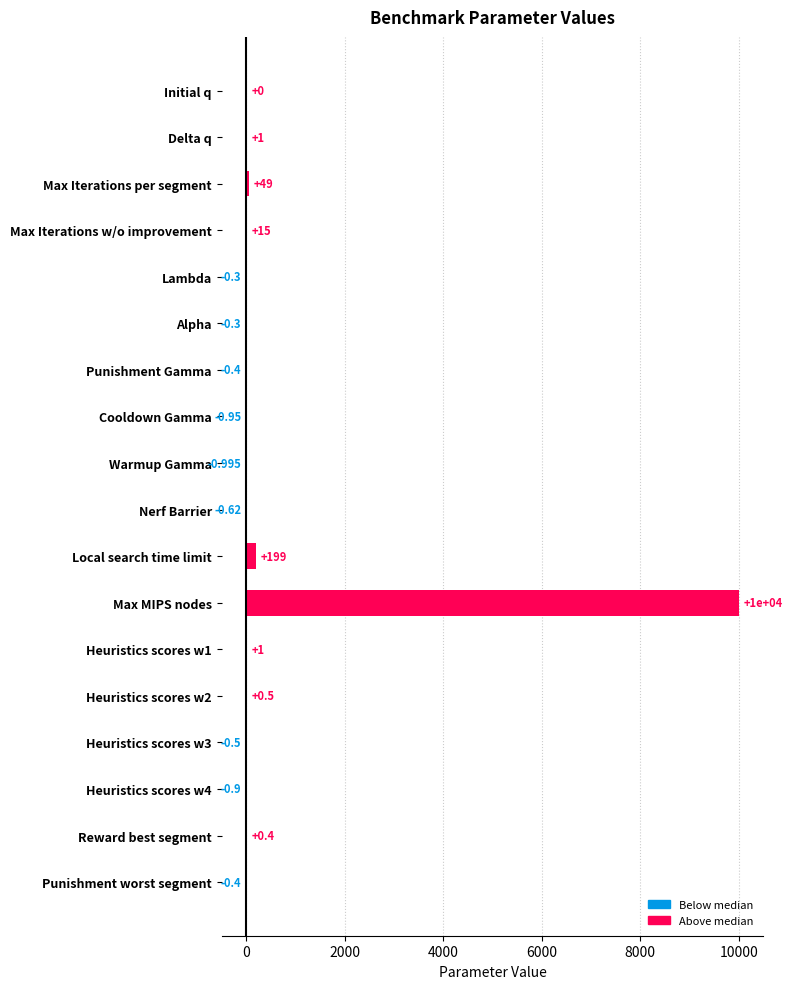

Where is the data nearest to the value 4999?

Local search time limit